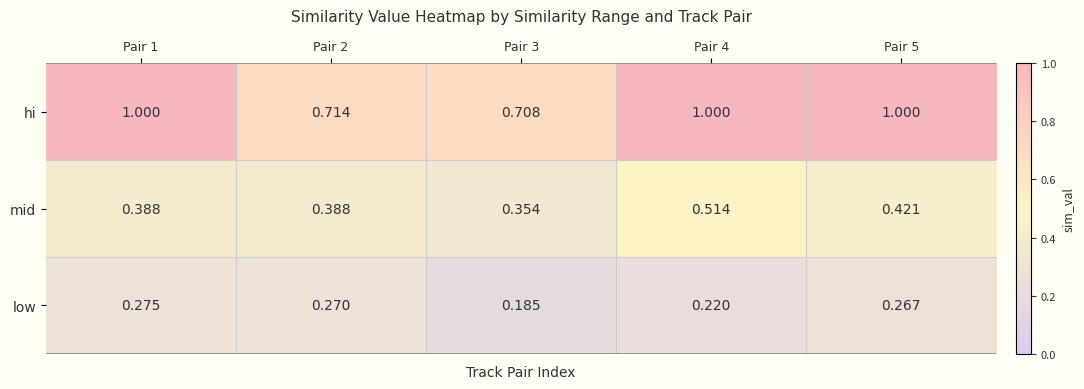

At Pair 3, list the series in order from largest to smallest.

hi, mid, low